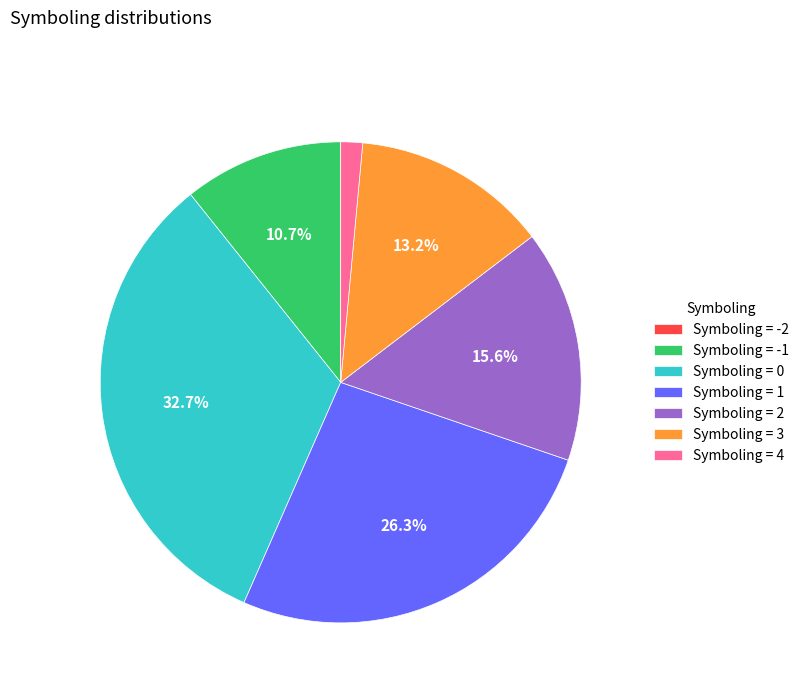

Is Symboling = 1 the majority of the pie?

No